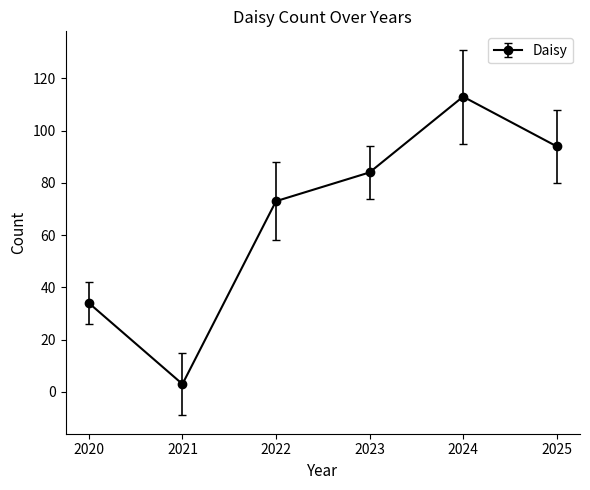

What is the average value?

67